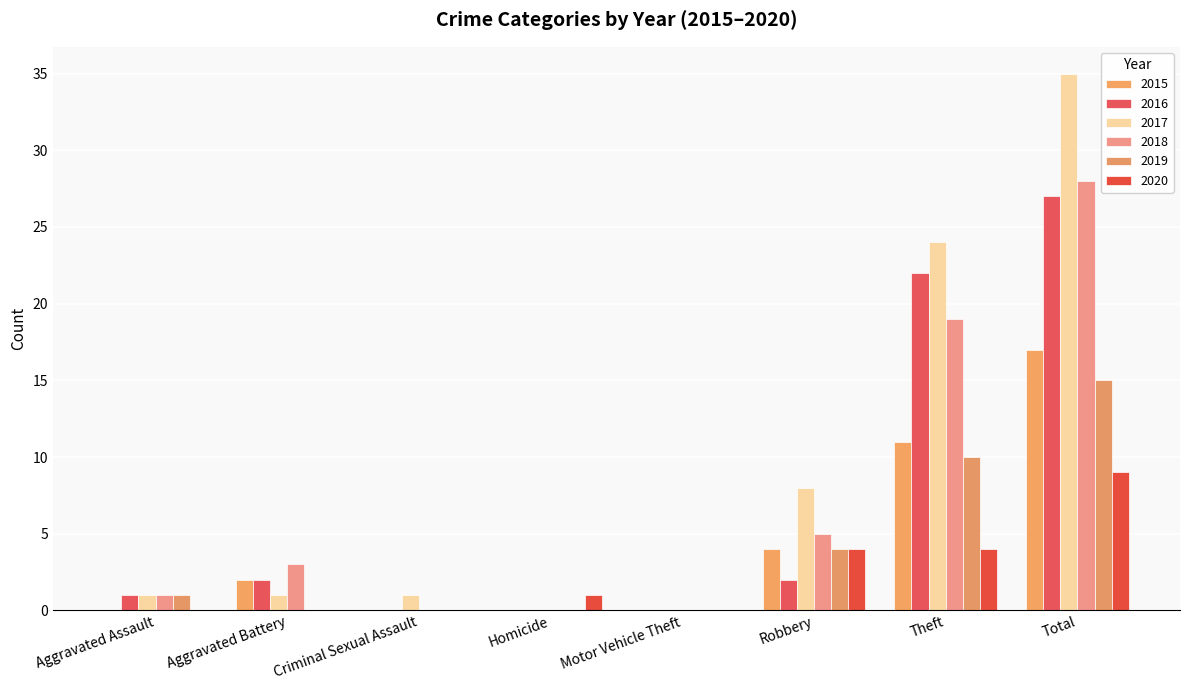

What is the difference between the highest and lowest values at Aggravated Battery?

3